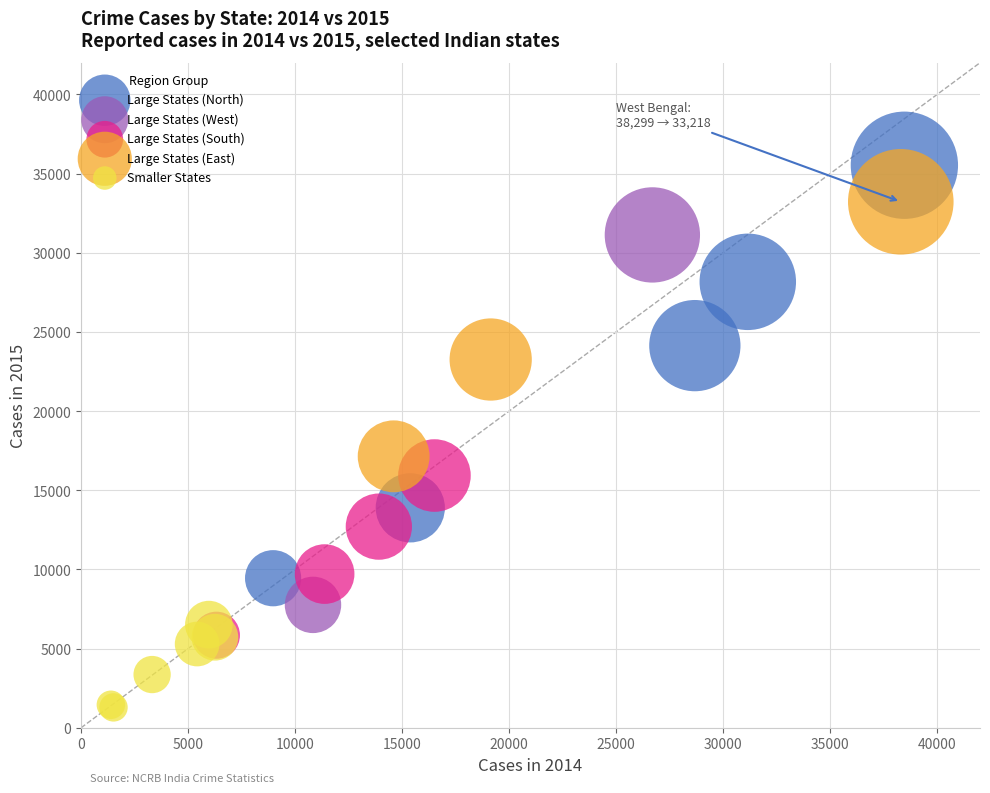

Which series has the largest Y range (max minus min)?

Large States (North)